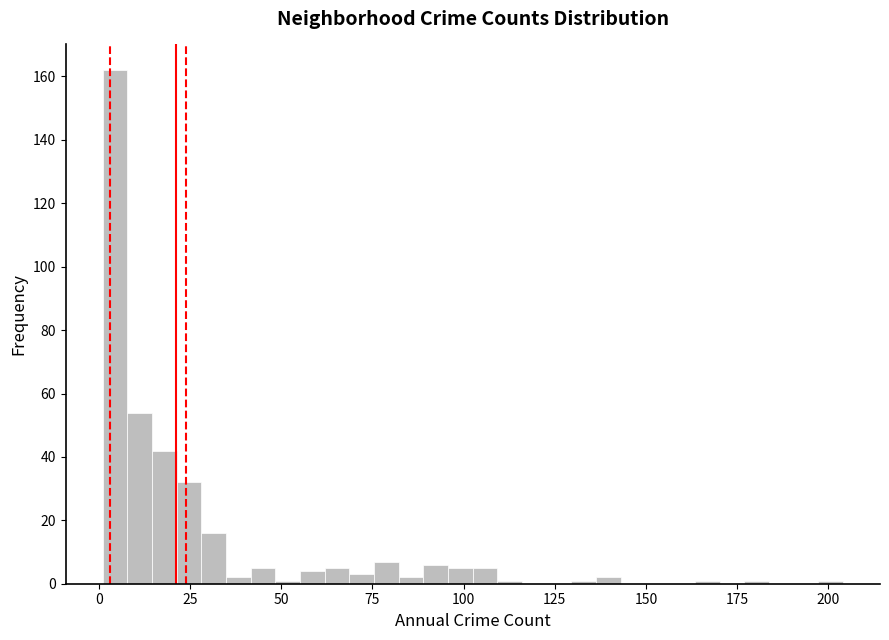

Read against the x-axis, roughly where is the centre of the tallest bar?

5